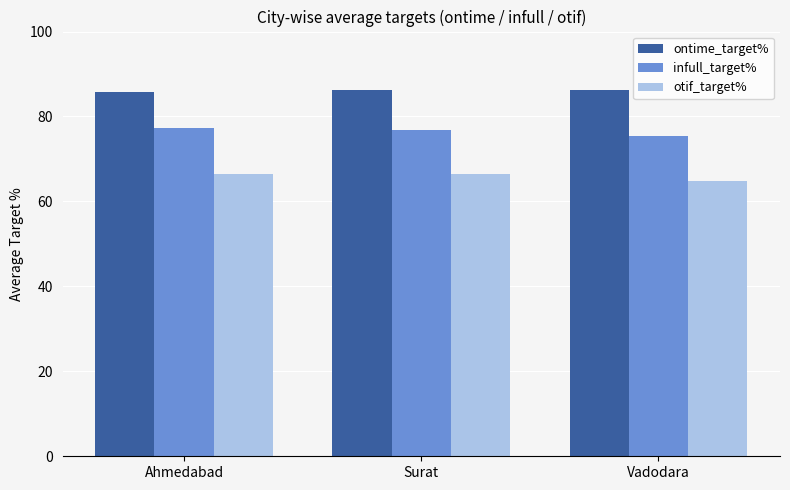

What is the difference between the highest and lowest values at Surat?

19.9